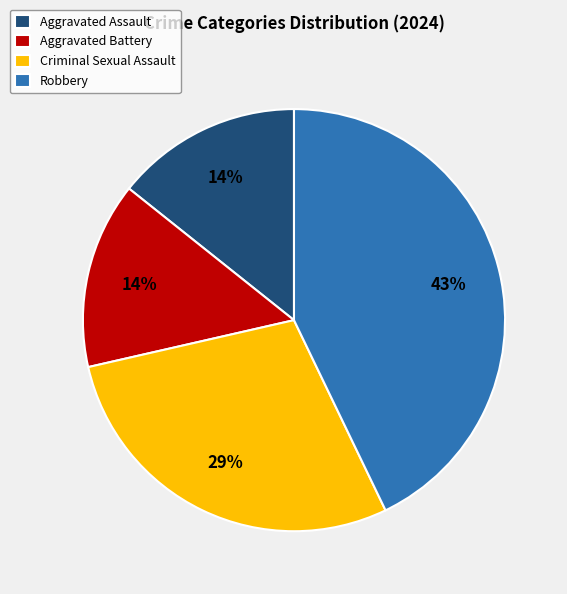

The Aggravated Assault slice represents 2% of the pie. True or false?

False